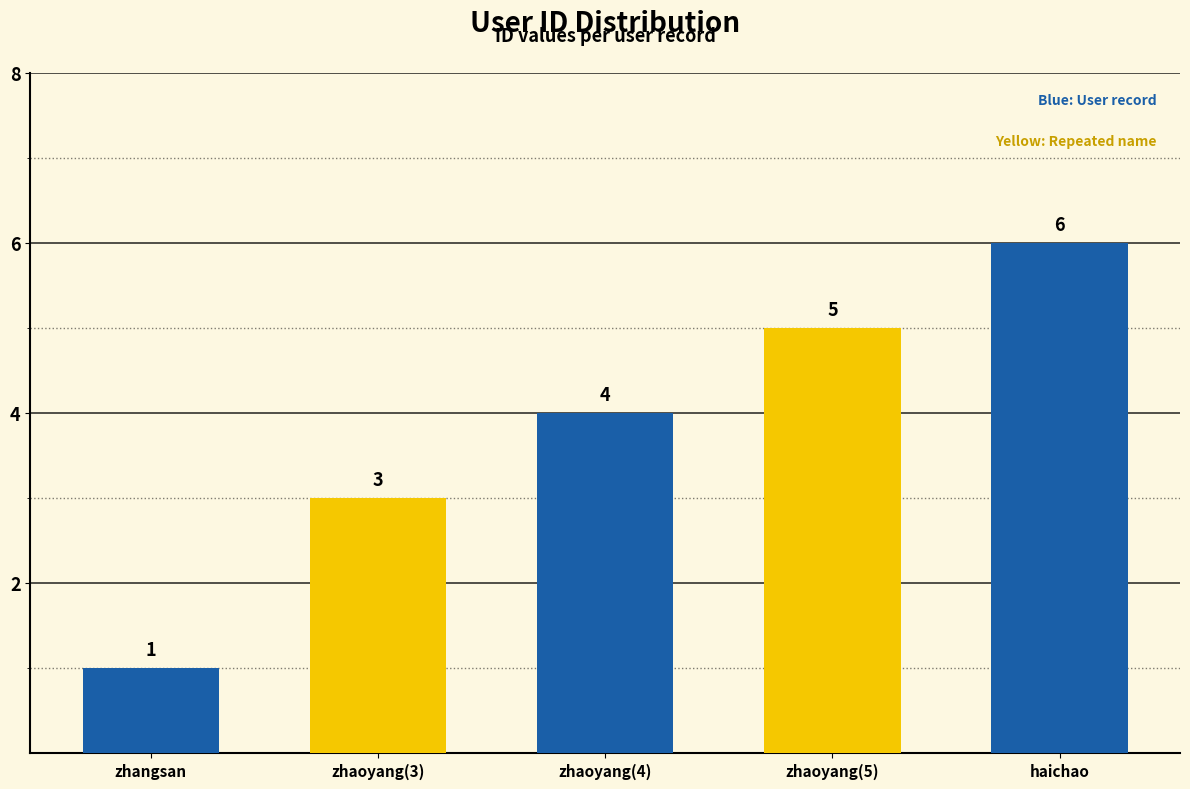

What is the ratio of the value at zhaoyang(3) to the value at zhangsan?

3.0